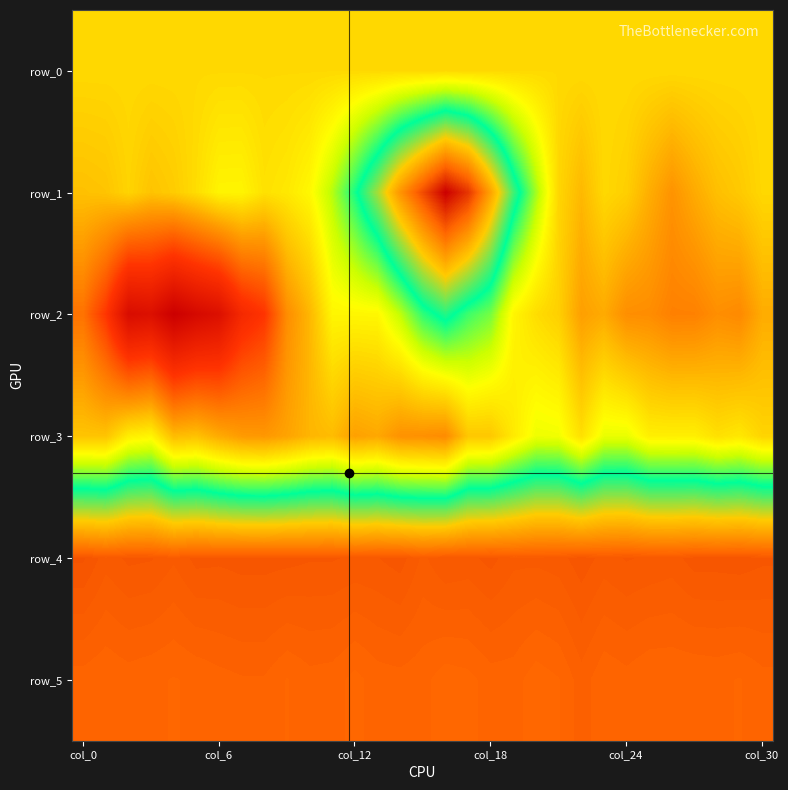

List the series in order of their peak value, lowest first.

row_0, row_3, row_2, row_5, row_4, row_1